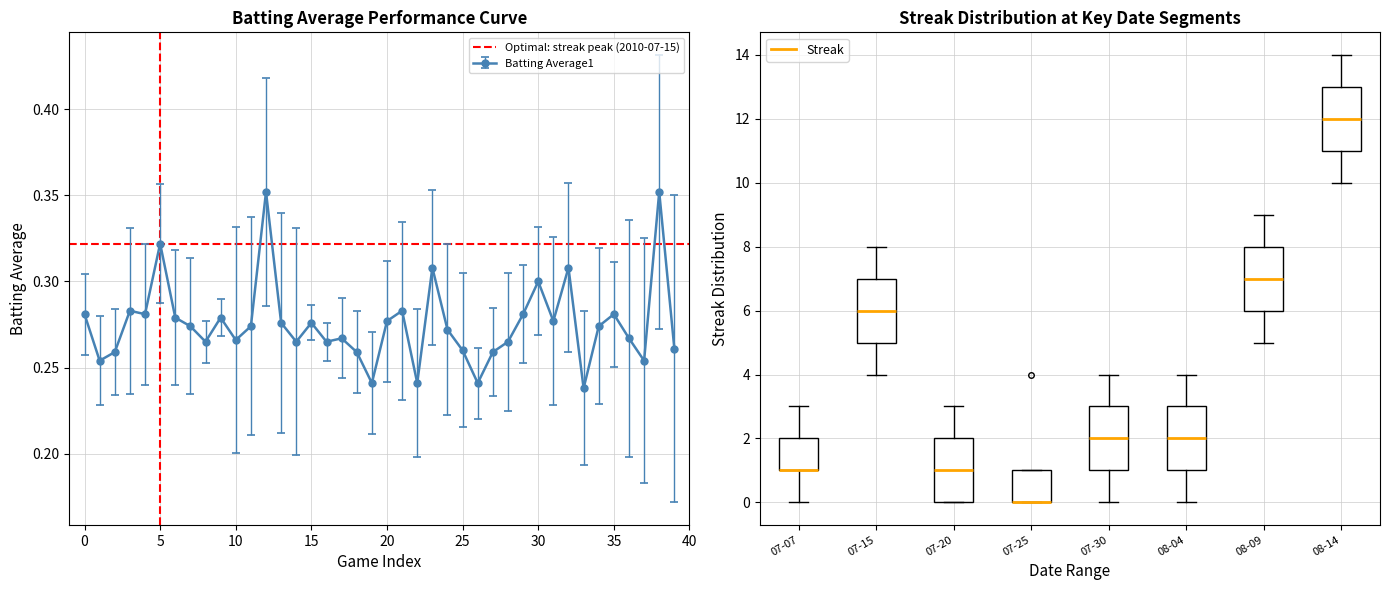

What is the greatest value displayed?

0.4